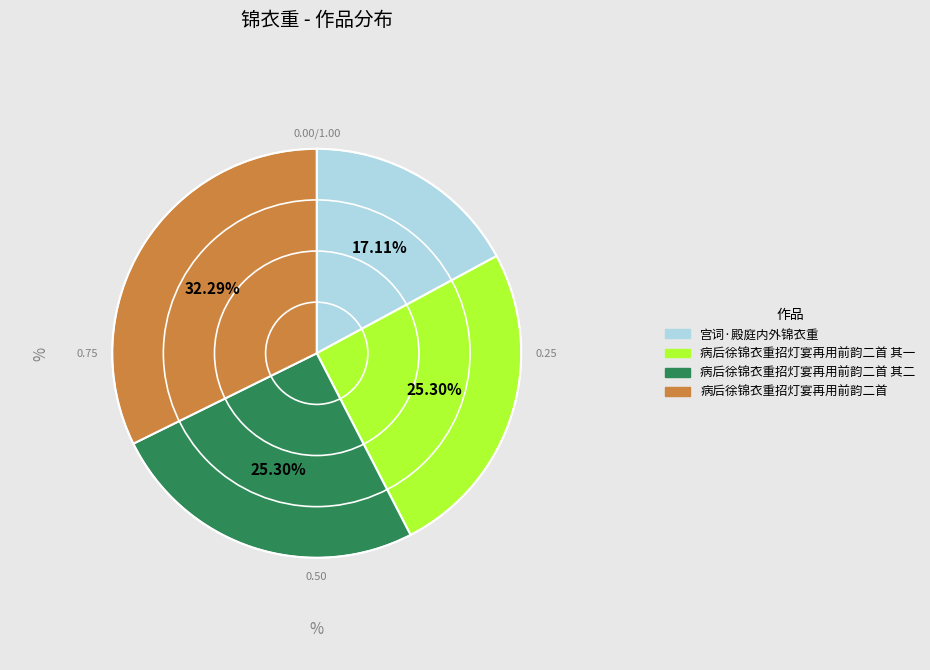

How many slices are in this pie chart?

4